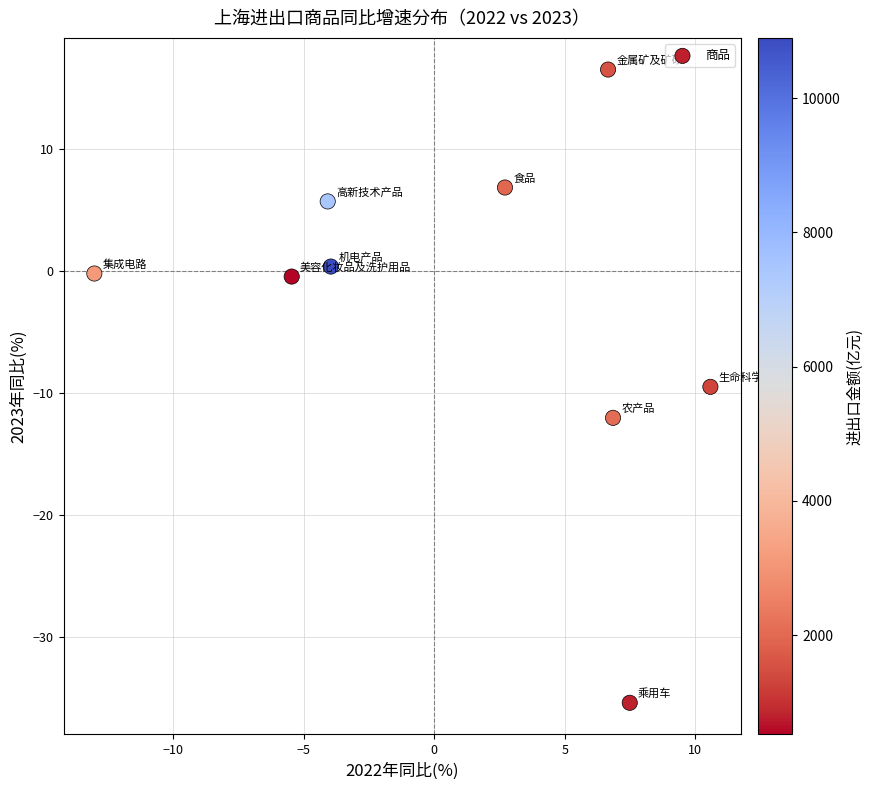

What is the average X value?

0.9